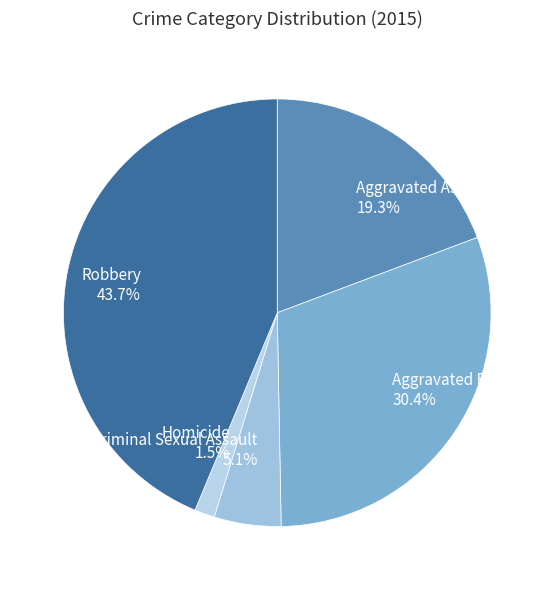

Count the number of slices in the pie.

5